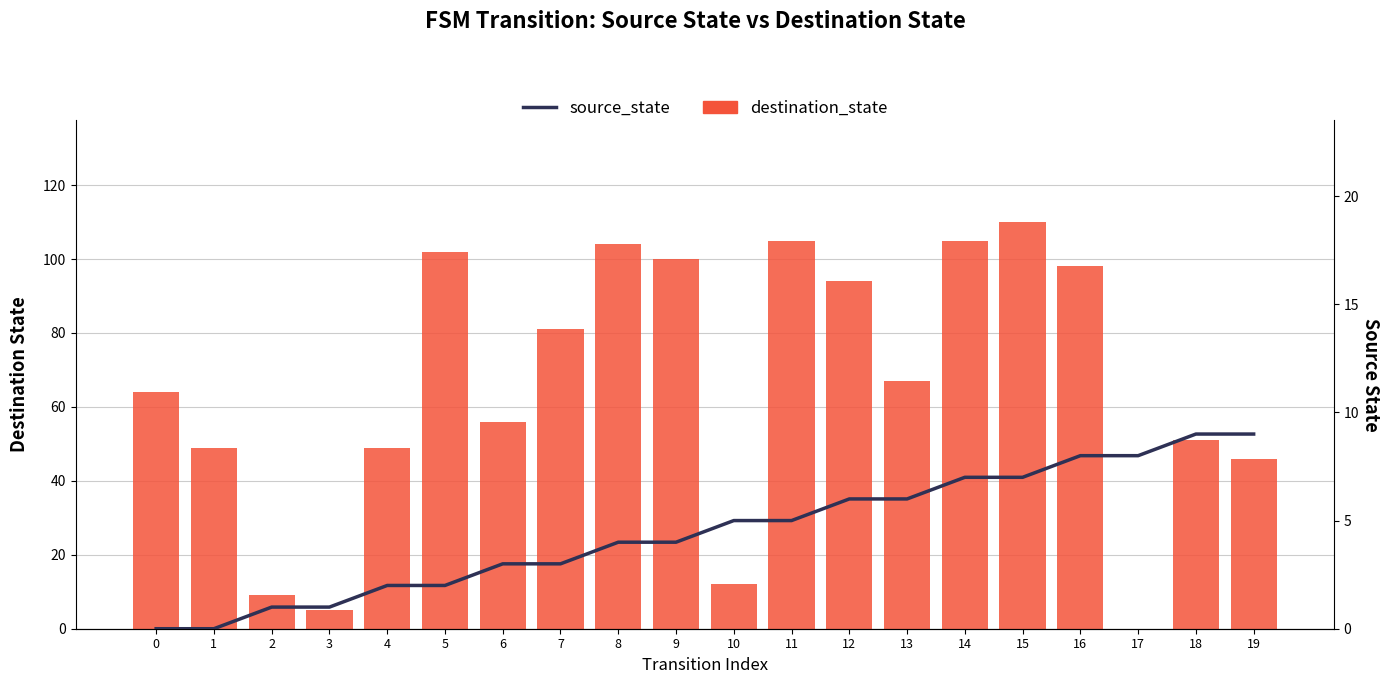

Between 7 and 0, which is larger?

7